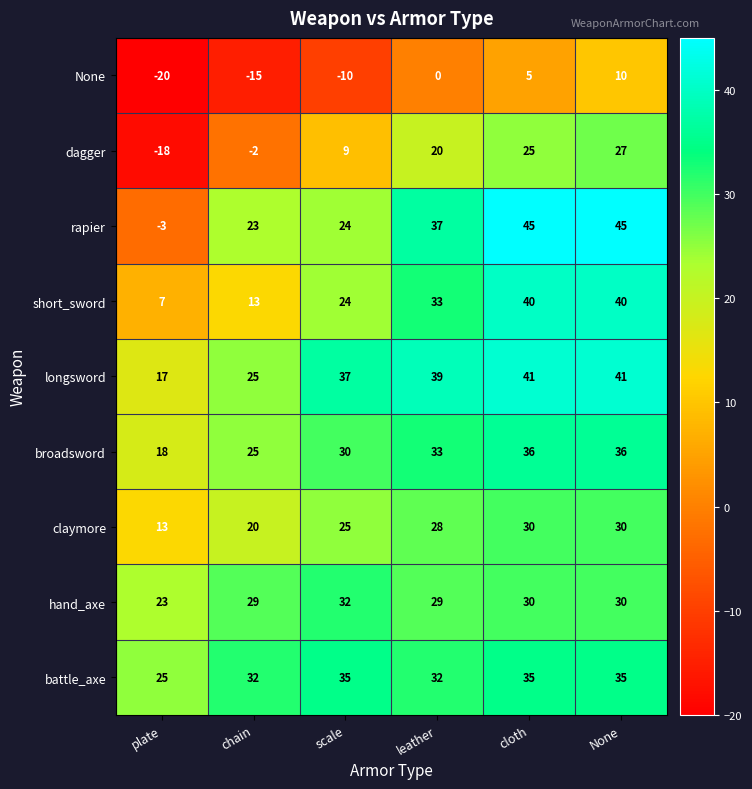

At which category is the sum across all series the highest?

None